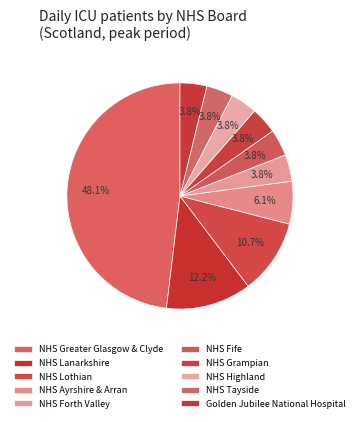

How many slices are in this pie chart?

10